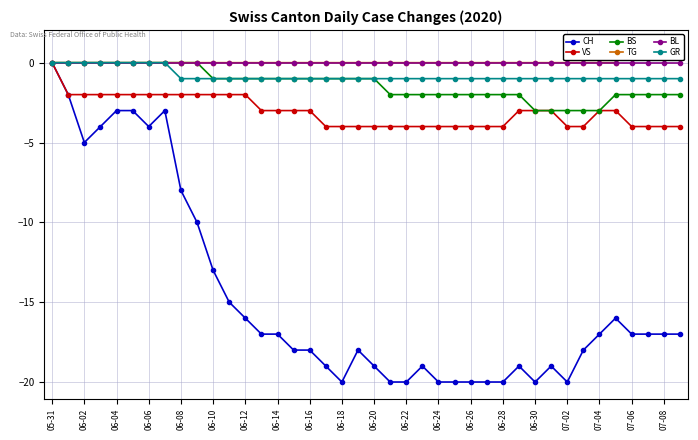

What is the lowest value of the BS series?

-3